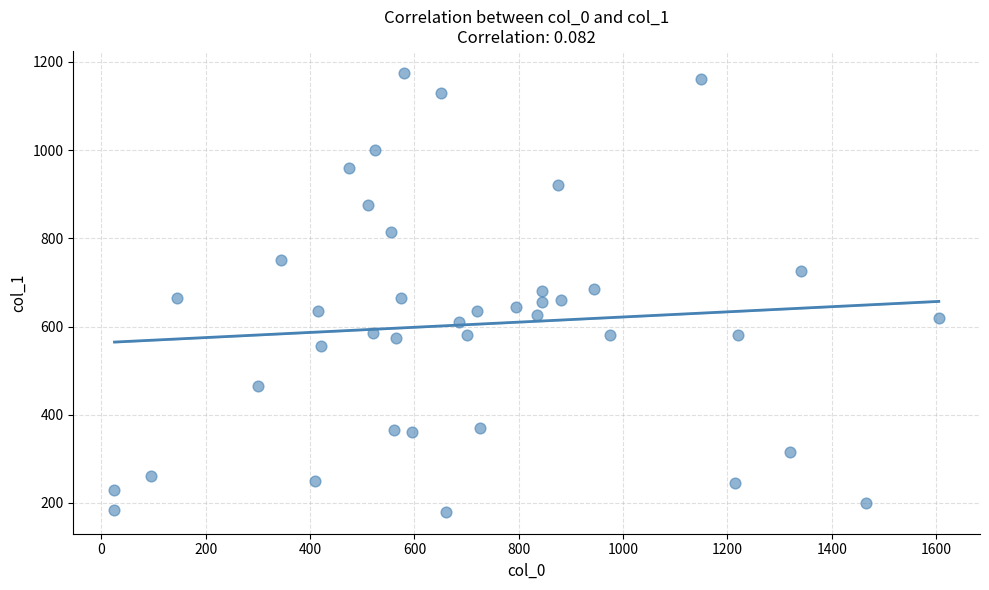

What is the range of X values (max minus min)?

1580